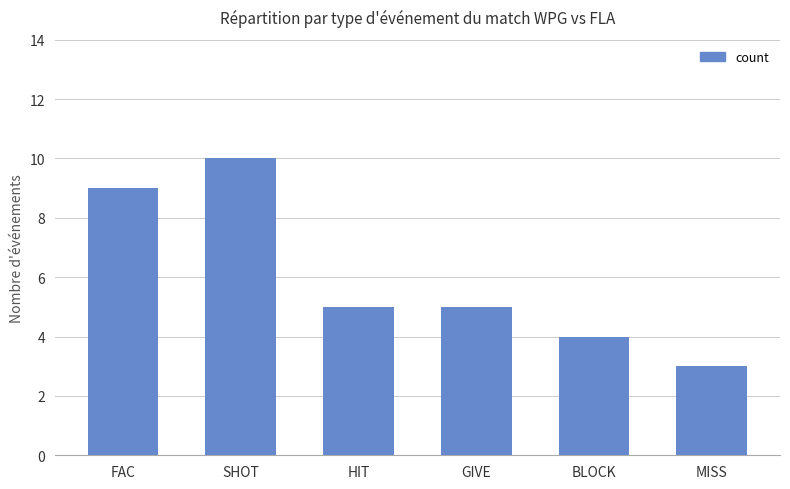

Reading left to right, transcribe all the data shown in this chart.

FAC=9	SHOT=10	HIT=5	GIVE=5	BLOCK=4	MISS=3